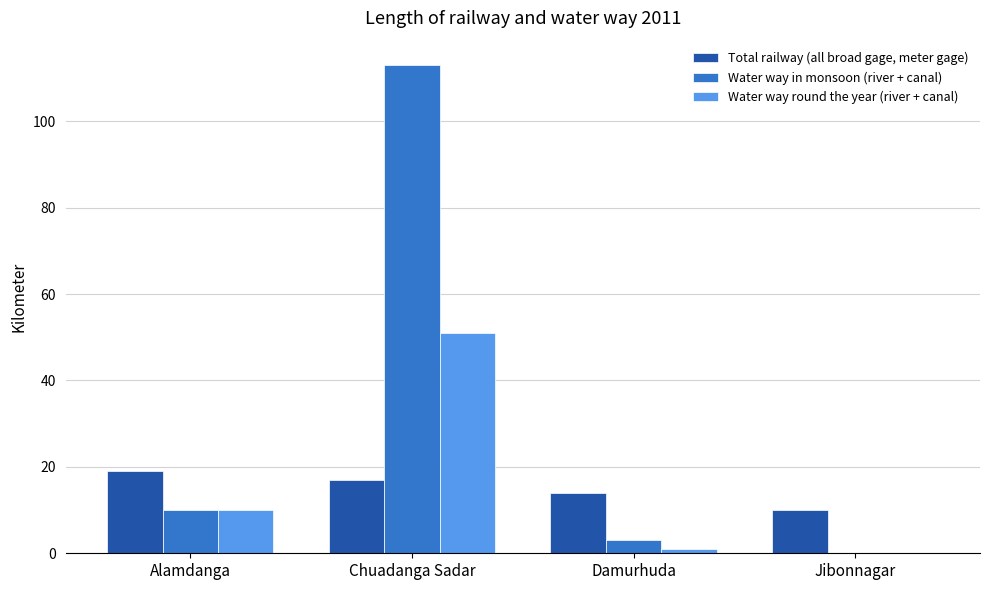

At which category is the sum across all series the highest?

Chuadanga Sadar